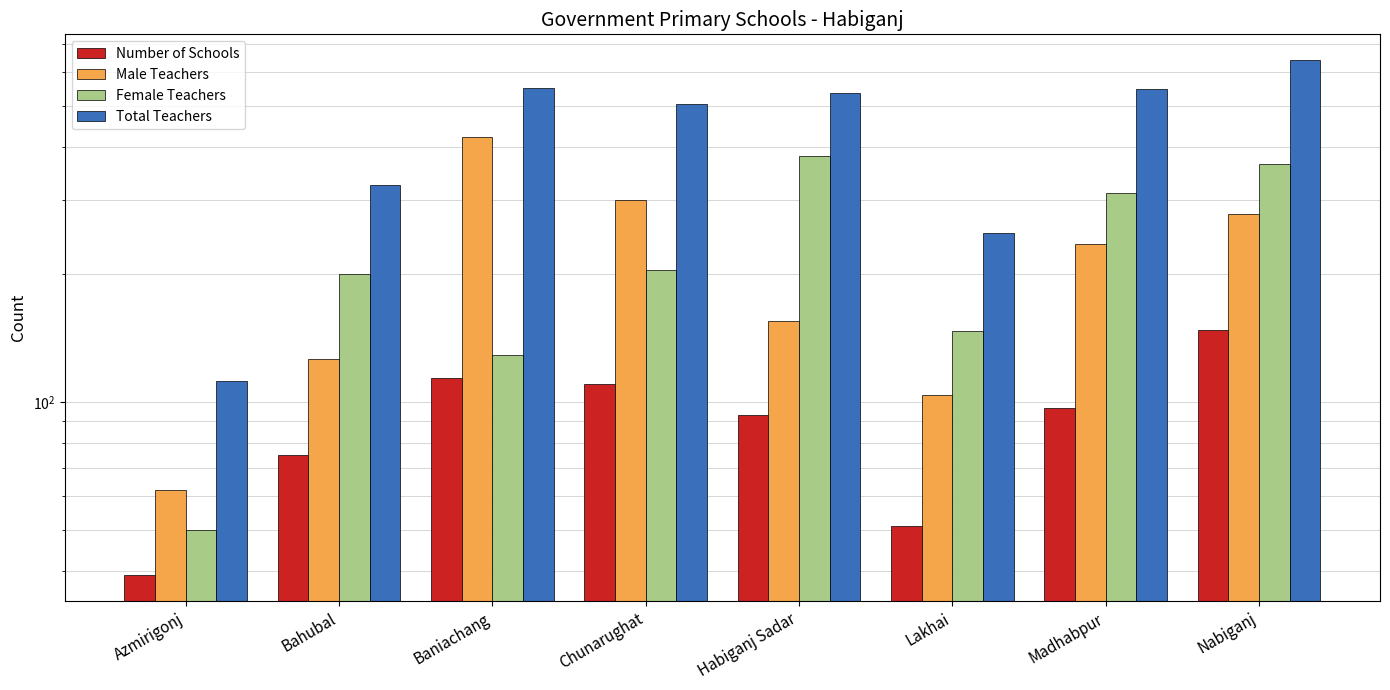

What is the difference between the second highest and second lowest values in the Female Teachers series?

235